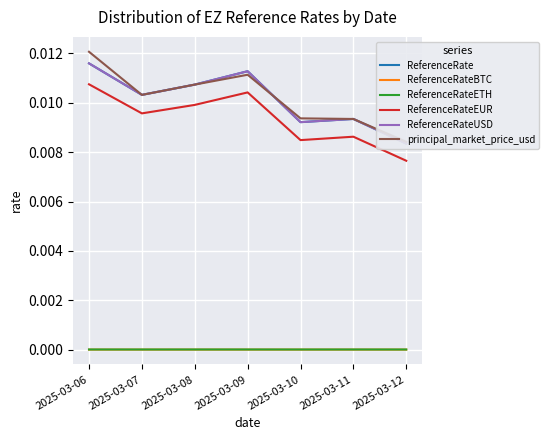

How many interior local valleys does the ReferenceRate series have?

2